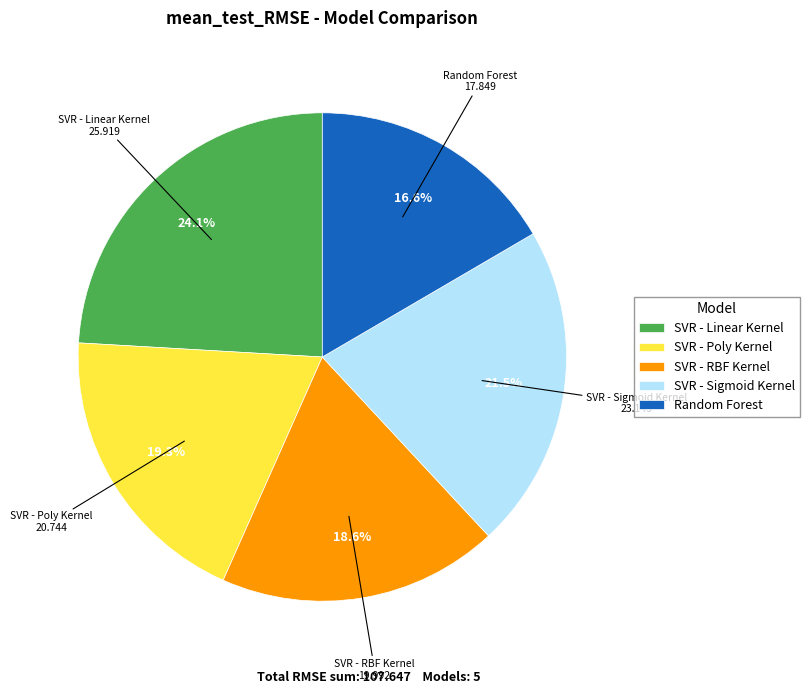

Is there any slice that represents more than half of the pie?

No